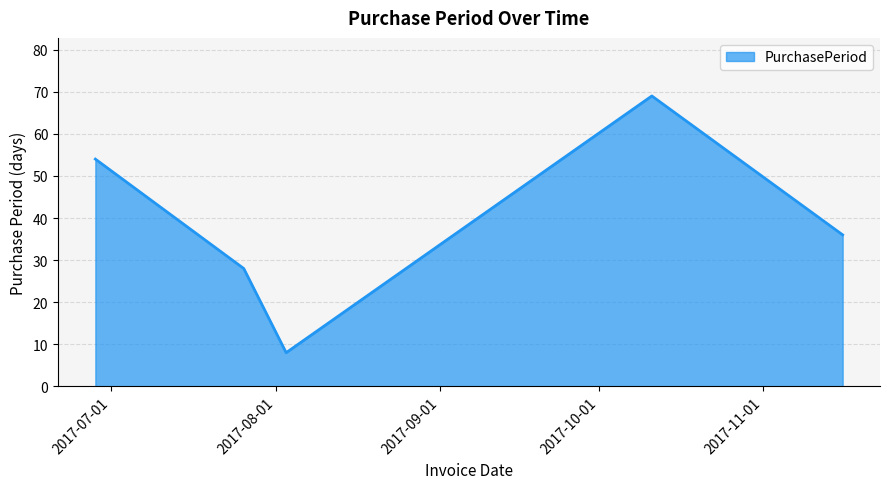

What is the difference between the maximum and minimum values?

61